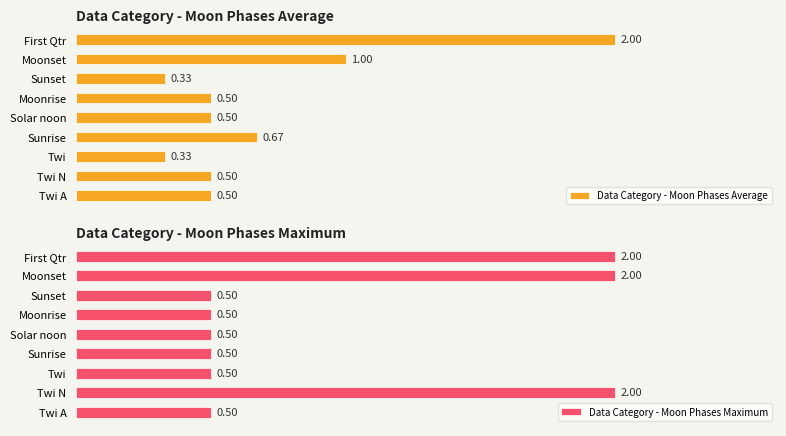

At which label does Data Category - Moon Phases Average reach its peak?

First Qtr